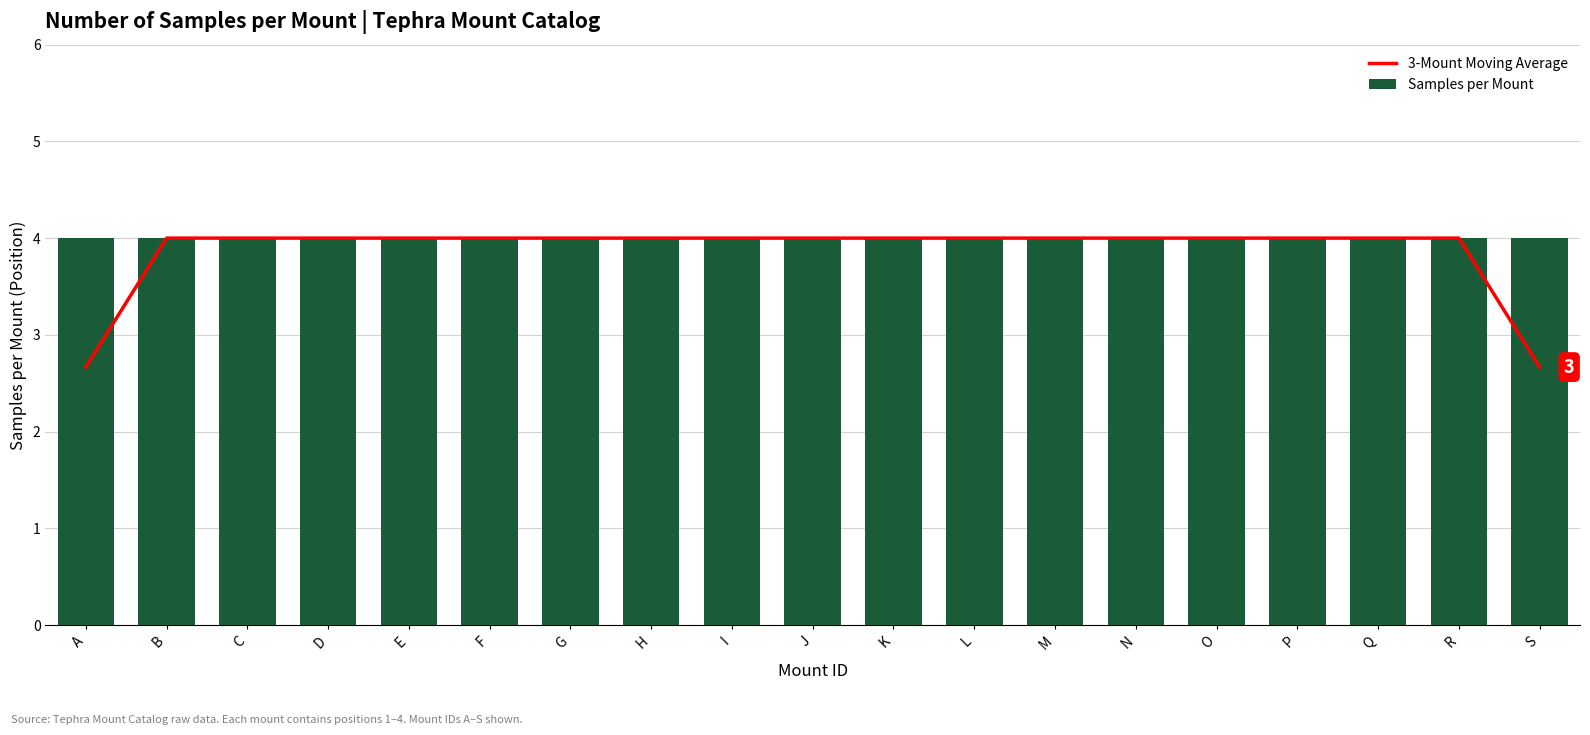

Is the value of Samples per Mount at F greater than the value of 3-Mount Moving Average at D?

No